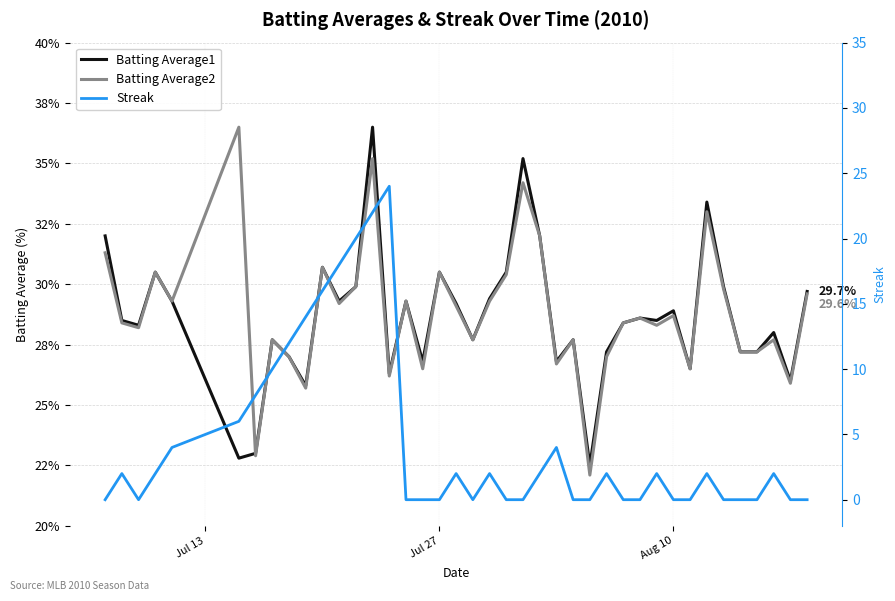

The Batting Average1 series shows 43.3 at 3. True or false?

False